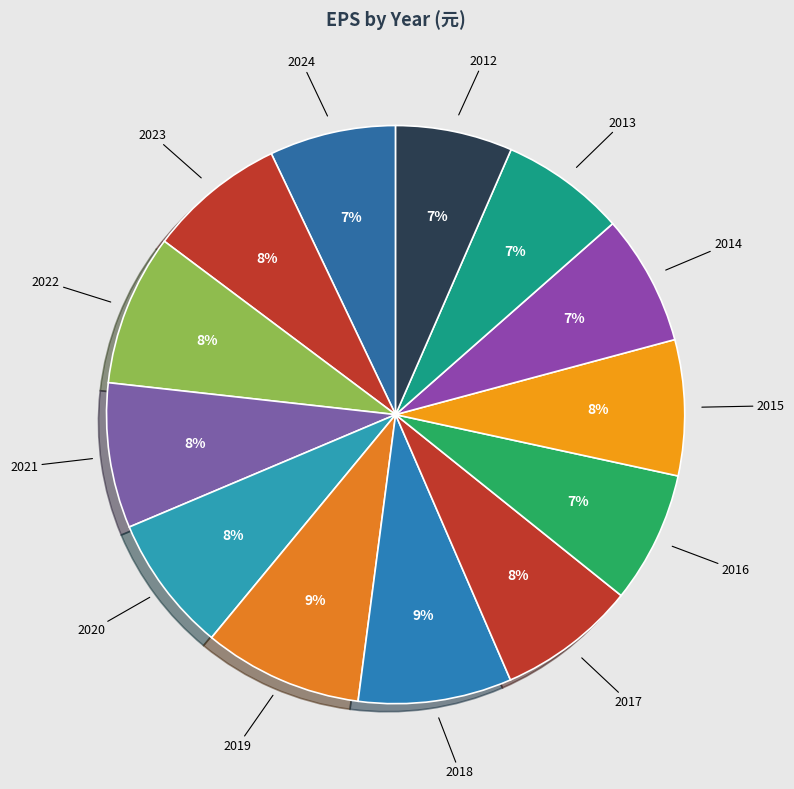

What is the ratio of the value at 2021 to the value at 2014?

1.1